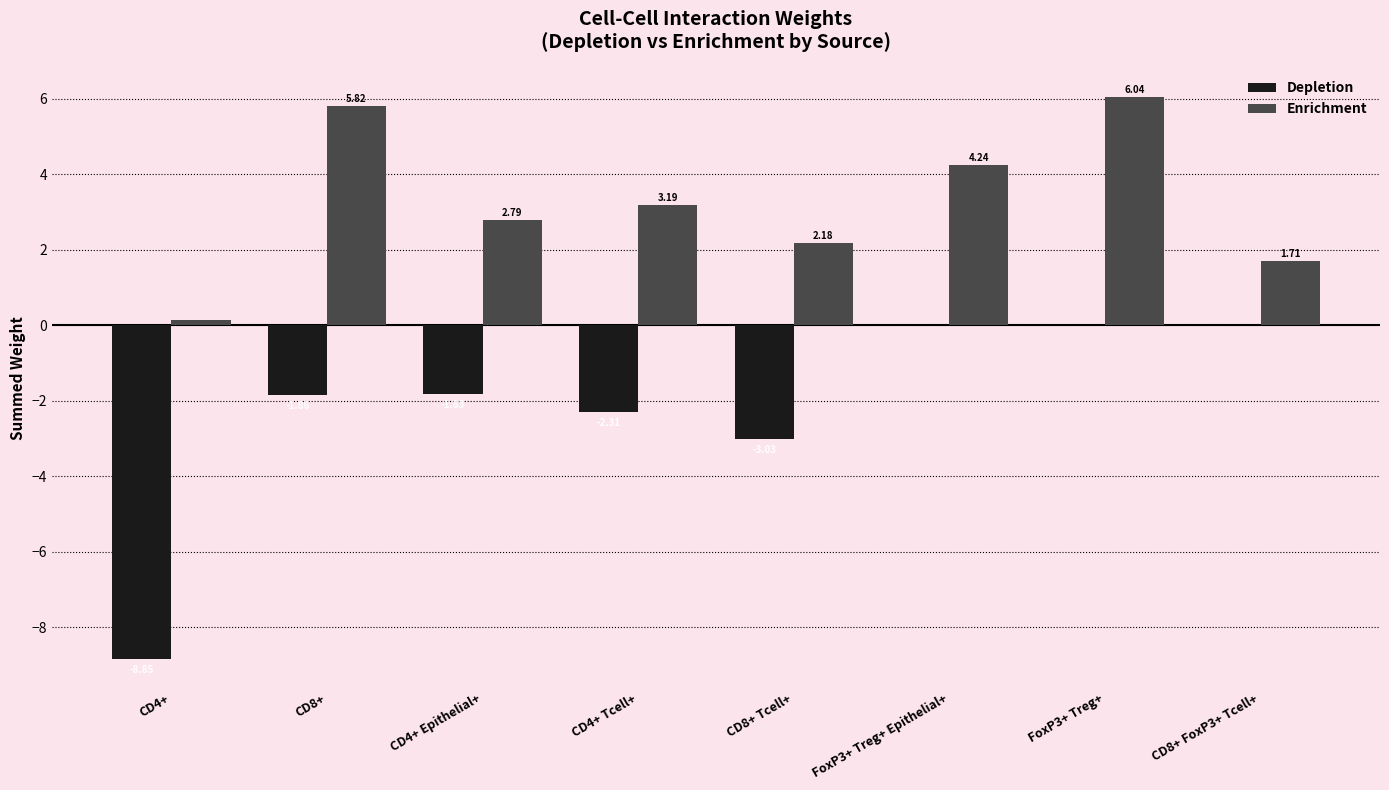

Which series changed the most between CD4+ Epithelial+ and CD4+ Tcell+?

Depletion